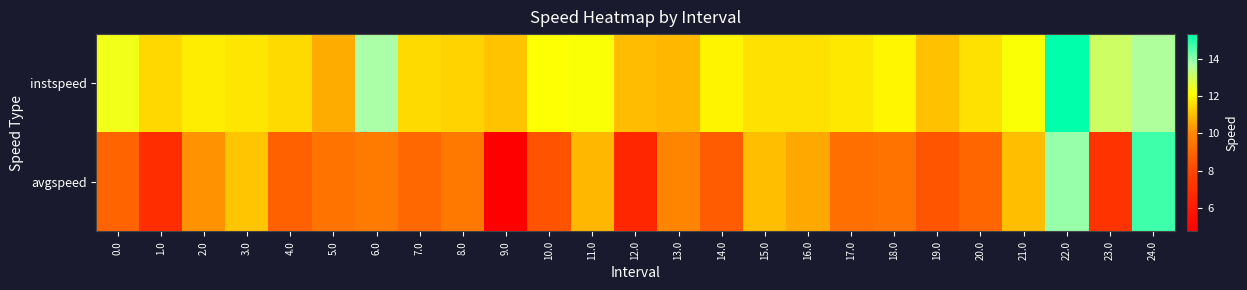

Reading right to left, what are all the values shown in this chart?

instspeed: 24.0=13.6	23.0=13.1	22.0=15.3	21.0=12.2	20.0=11.6	19.0=11.0	18.0=12.0	17.0=11.8	16.0=11.6	15.0=11.6	14.0=11.9	13.0=10.9	12.0=10.9	11.0=12.2	10.0=12.2	9.0=11.1	8.0=11.4	7.0=11.5	6.0=13.7	5.0=10.7	4.0=11.5	3.0=11.7	2.0=11.8	1.0=11.5	0.0=12.4
avgspeed: 24.0=14.7	23.0=7.2	22.0=13.9	21.0=11.0	20.0=9.0	19.0=8.5	18.0=9.4	17.0=9.3	16.0=10.6	15.0=11.0	14.0=8.6	13.0=10.0	12.0=6.5	11.0=10.9	10.0=8.4	9.0=4.7	8.0=9.6	7.0=9.0	6.0=9.6	5.0=9.4	4.0=8.8	3.0=11.1	2.0=10.2	1.0=6.9	0.0=8.9